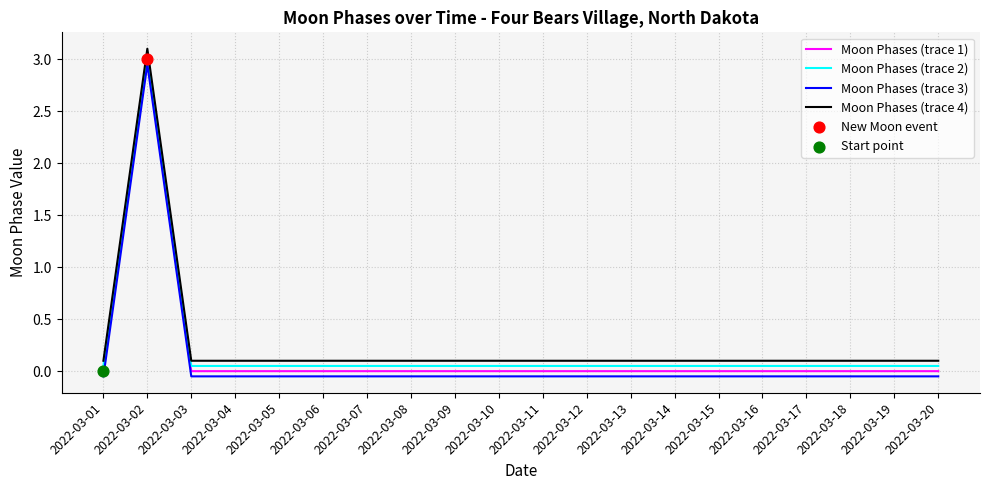

Is it true that Moon Phases (trace 1) equals -1.2 at 2022-03-15?

False